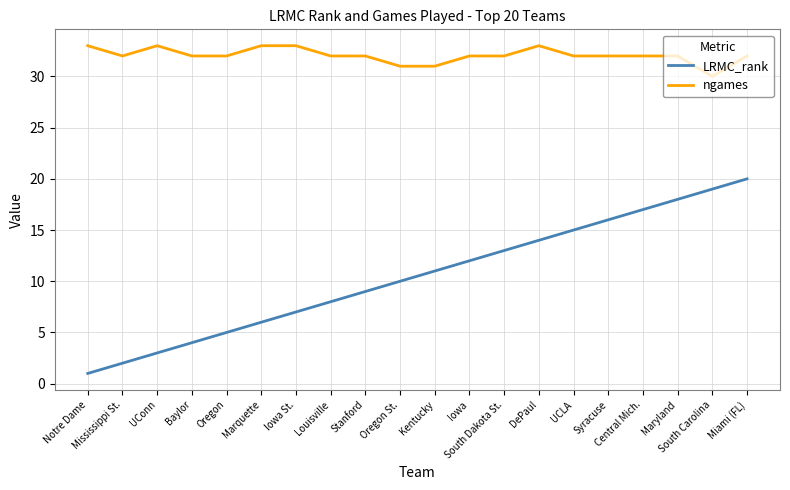

What position from the left is Marquette?

6